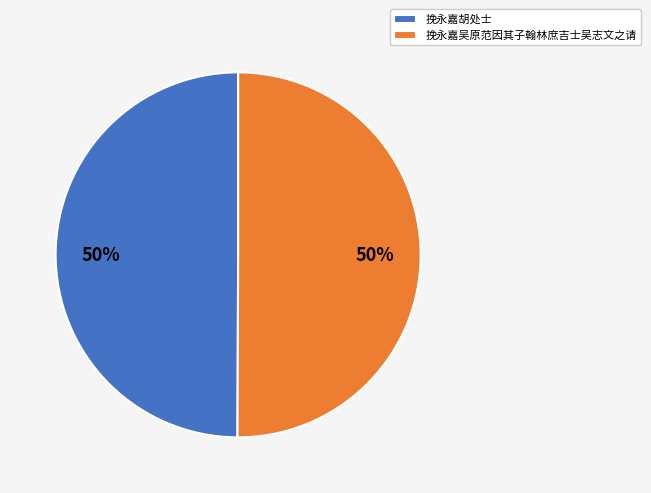

How many segments does this pie chart have?

2